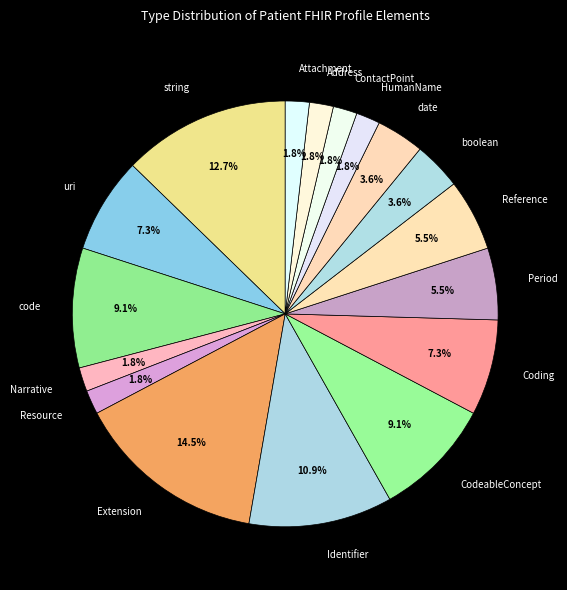

Does Extension account for over 50% of the chart?

No